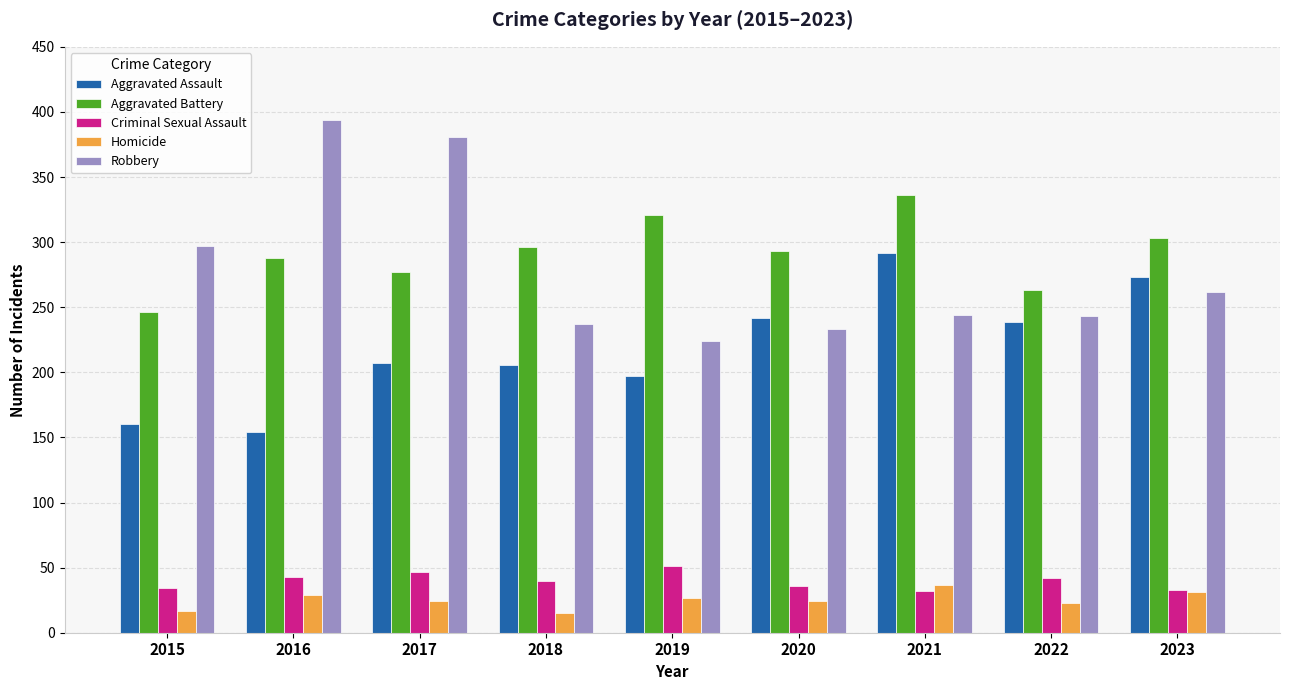

What is the difference between the highest and lowest values at 2020?

269